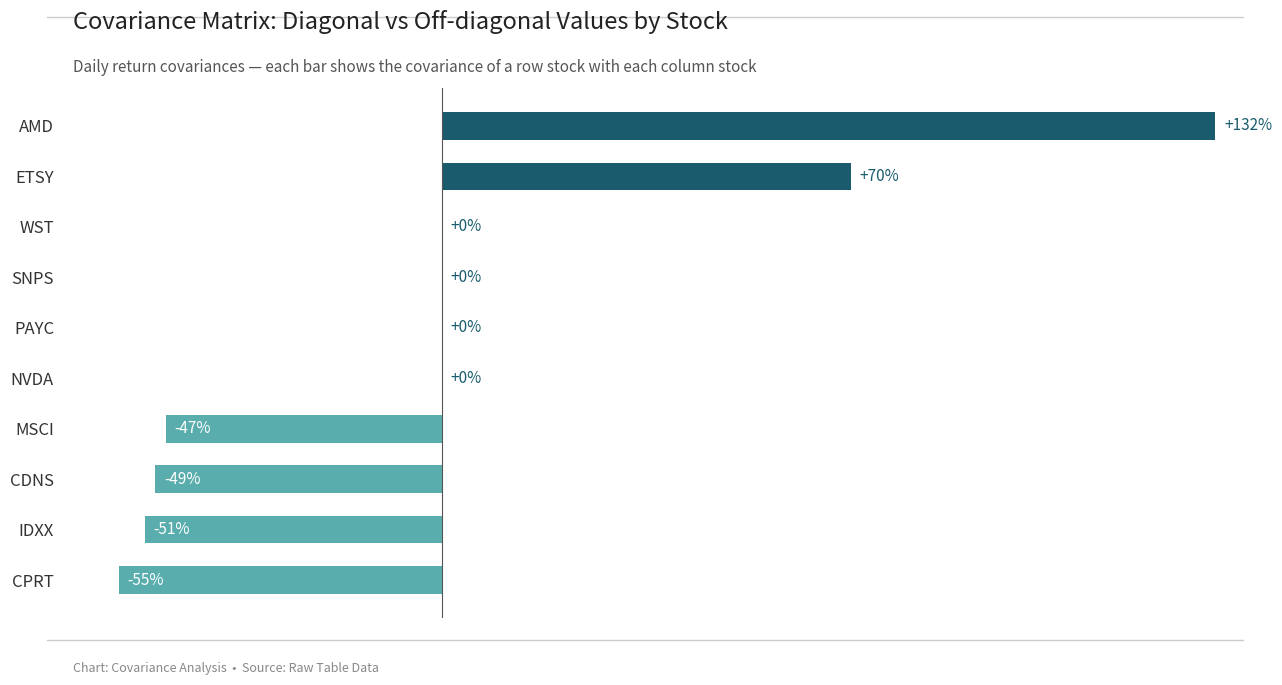

At which category does the chart reach its peak across all series?

AMD